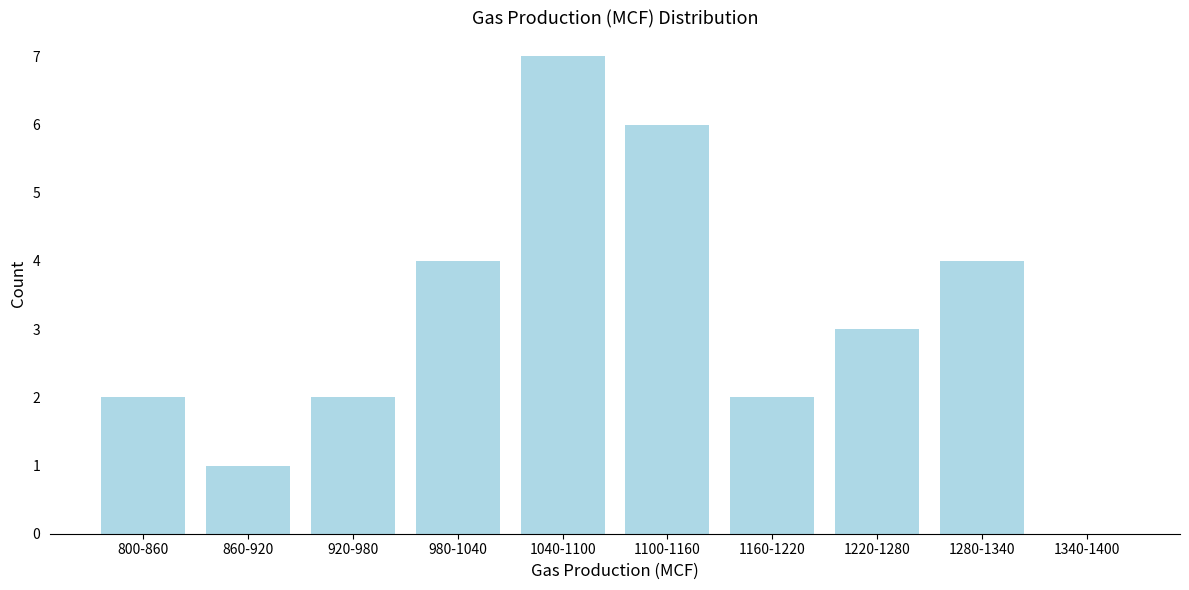

Reading left to right, what are all the values shown in this chart?

800-860=2	860-920=1	920-980=2	980-1040=4	1040-1100=7	1100-1160=6	1160-1220=2	1220-1280=3	1280-1340=4	1340-1400=0